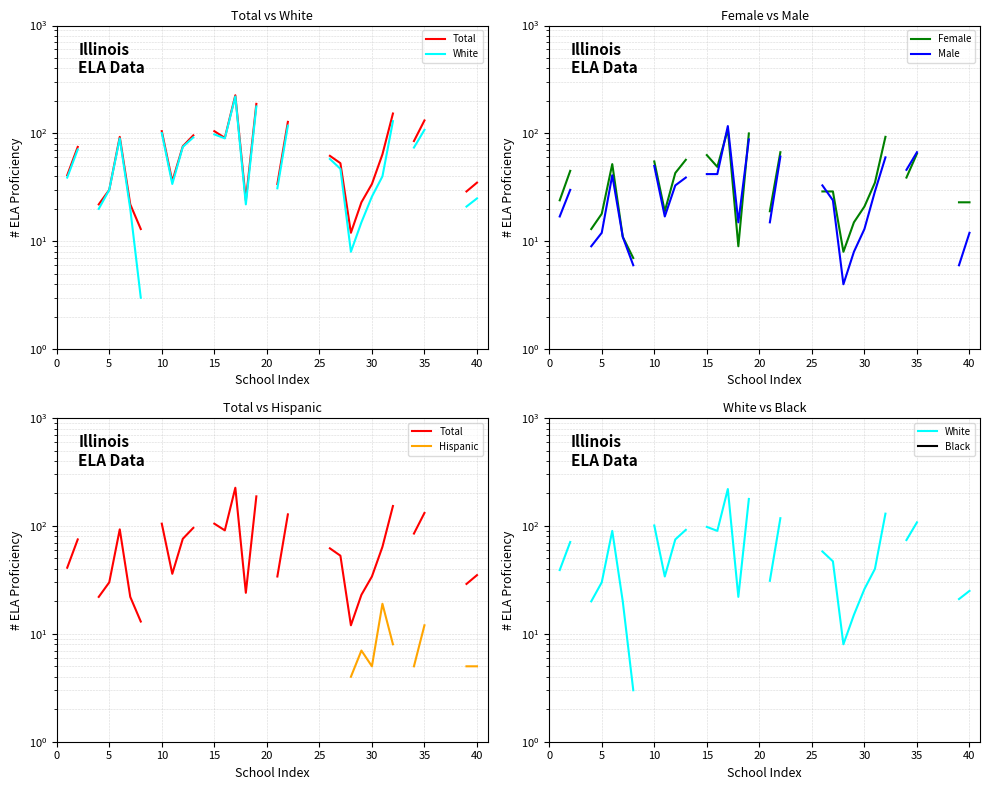

How many distinct data groups are displayed?

6